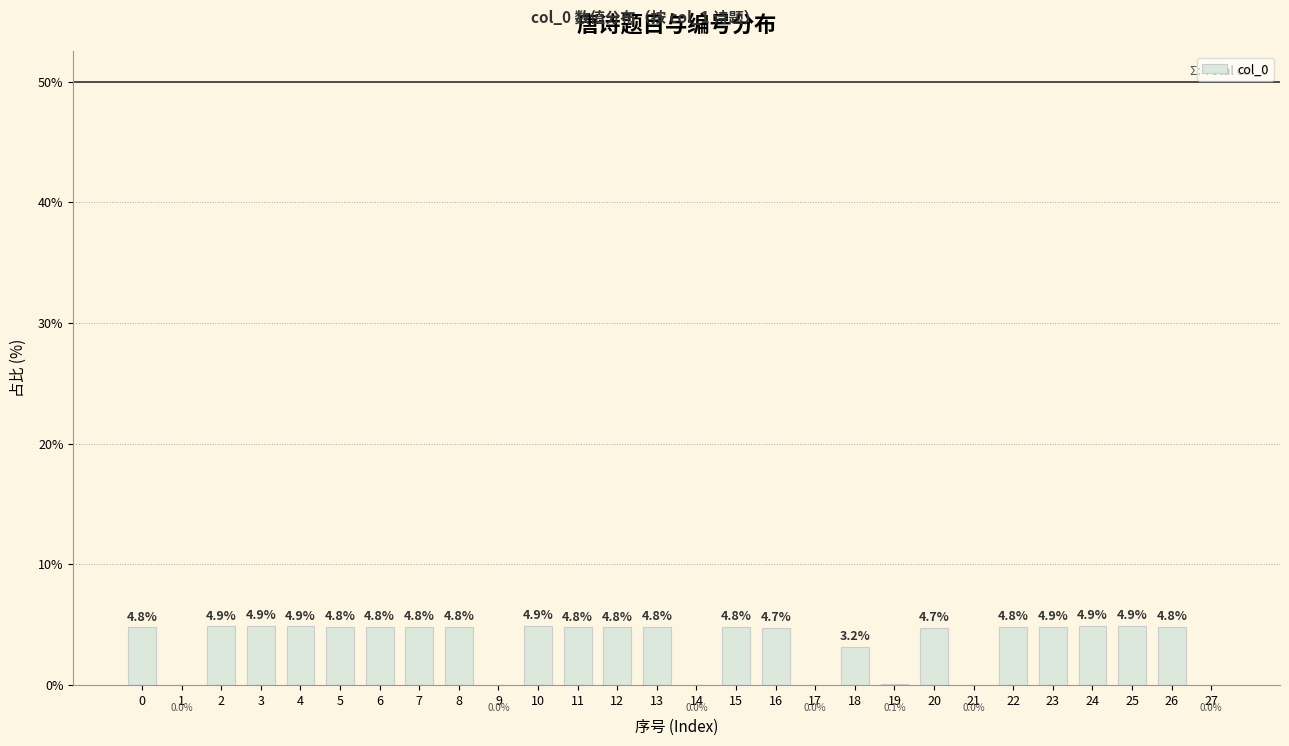

How many categories are shown in the chart?

28